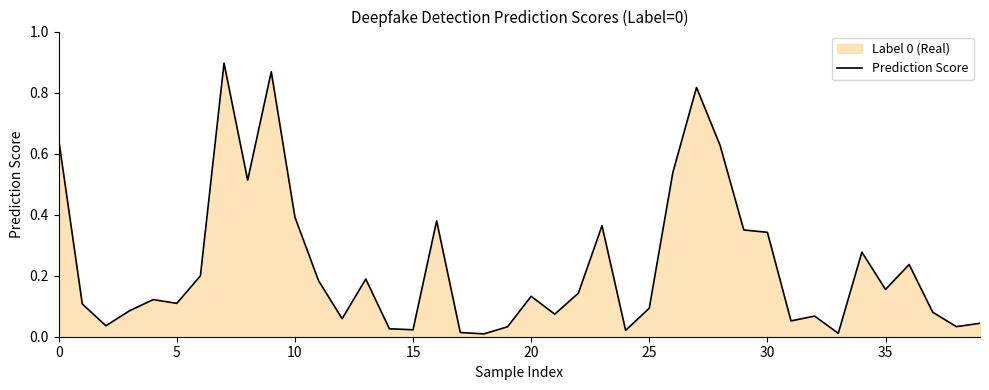

How many lines are shown in the chart?

1